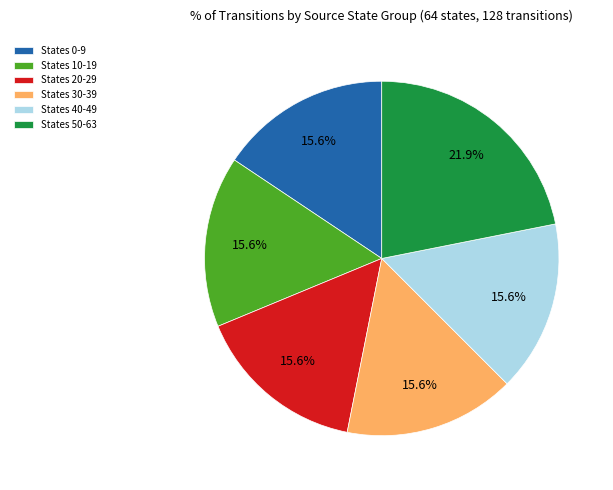

Which category has the biggest portion of the pie?

States 50-63